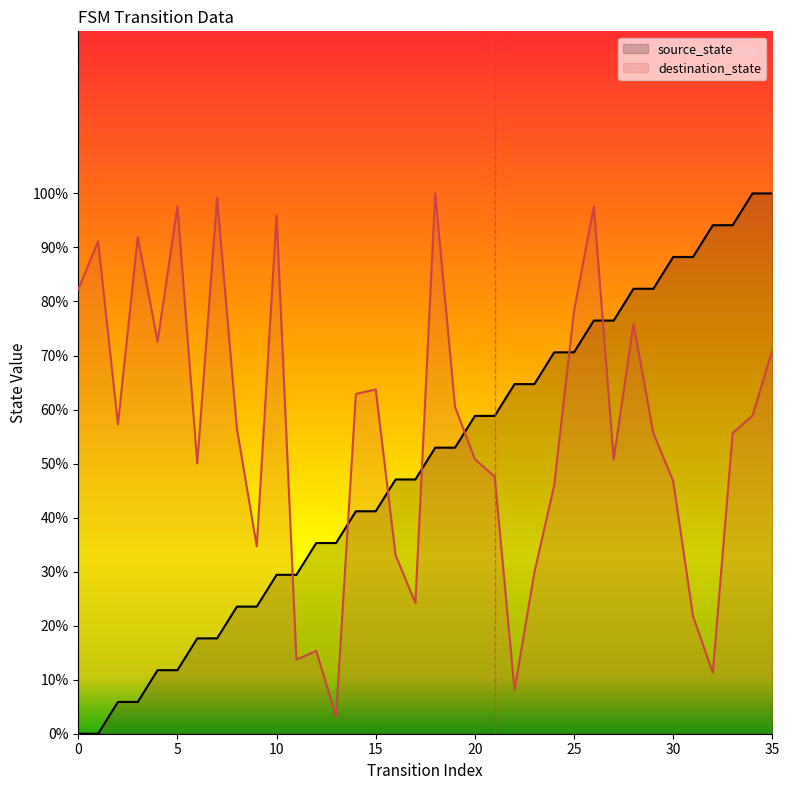

The source_state series shows 10.9 at 8. True or false?

False